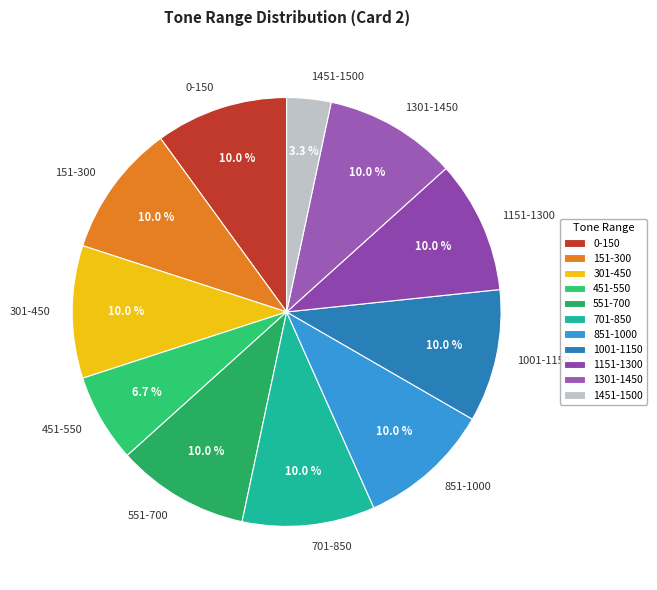

Does any single category account for the majority?

No